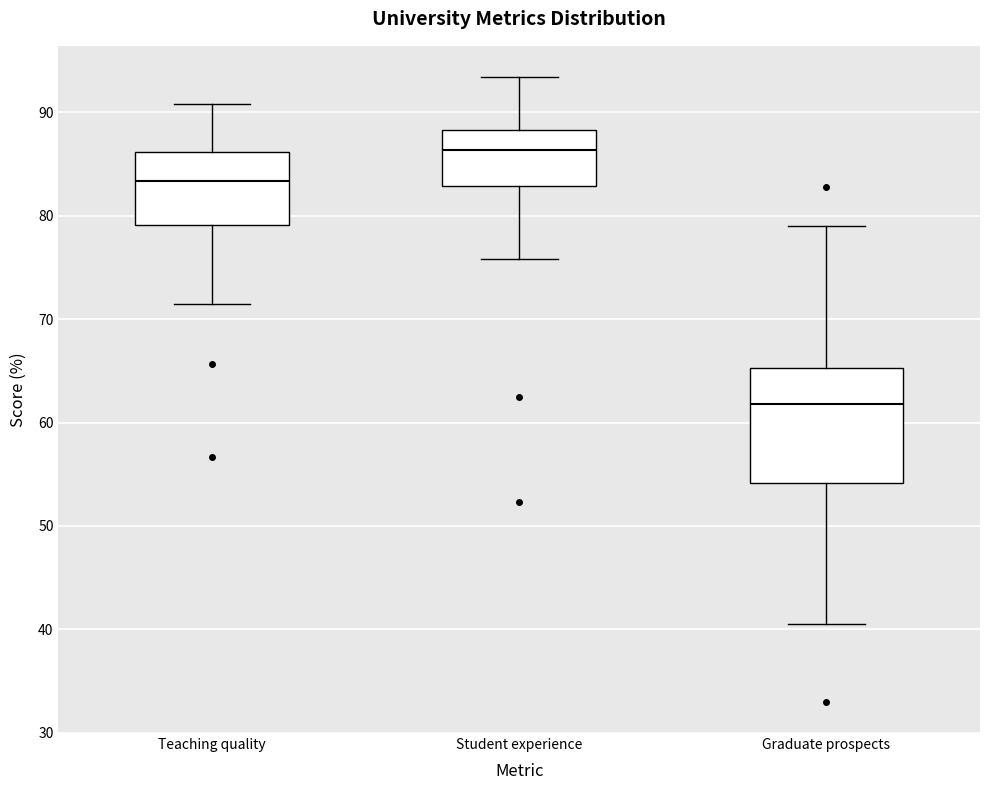

Which box has the lowest median line?

Graduate prospects